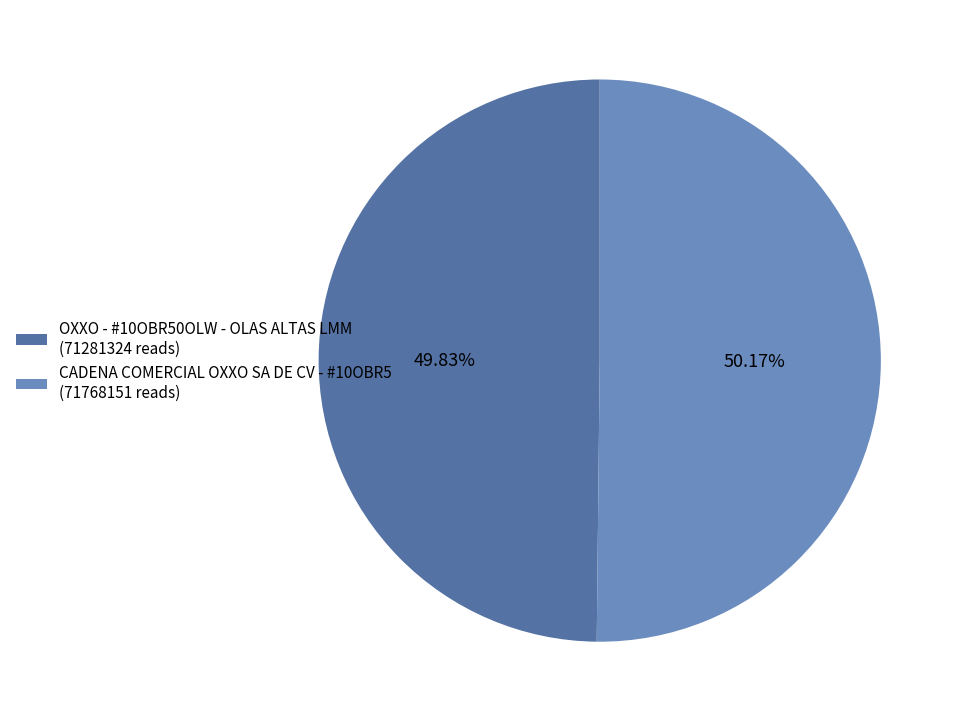

Does any single category account for the majority?

Yes